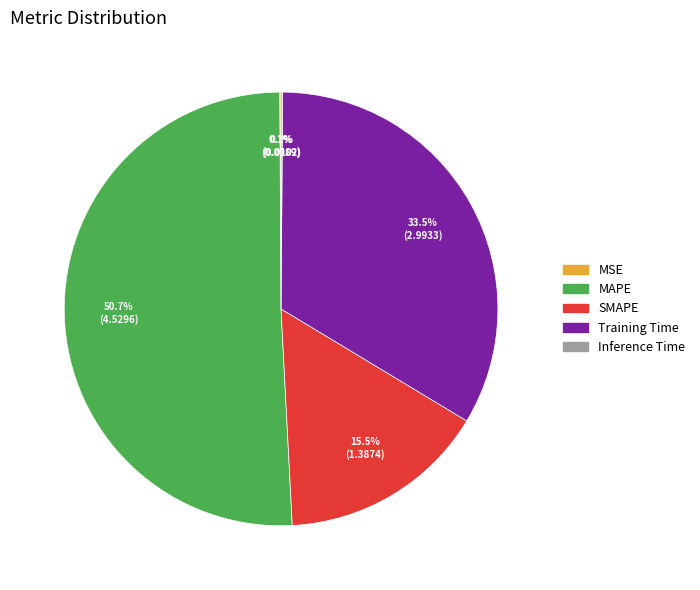

Which has a higher value, Training Time or MAPE?

MAPE